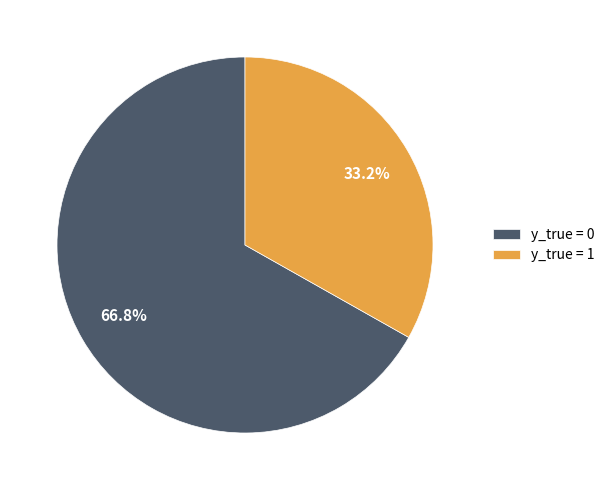

Is there any slice that represents more than half of the pie?

Yes